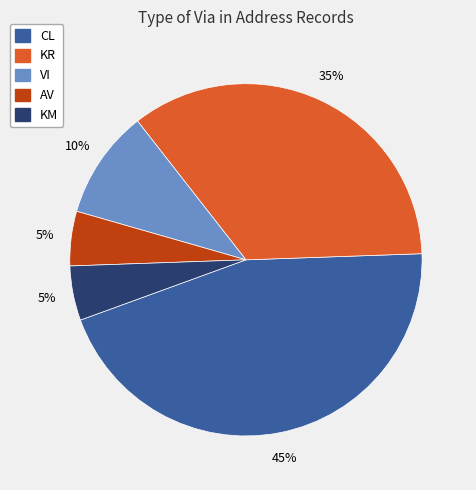

To the nearest percent, what is the difference between the largest and smallest slice percentages?

40%